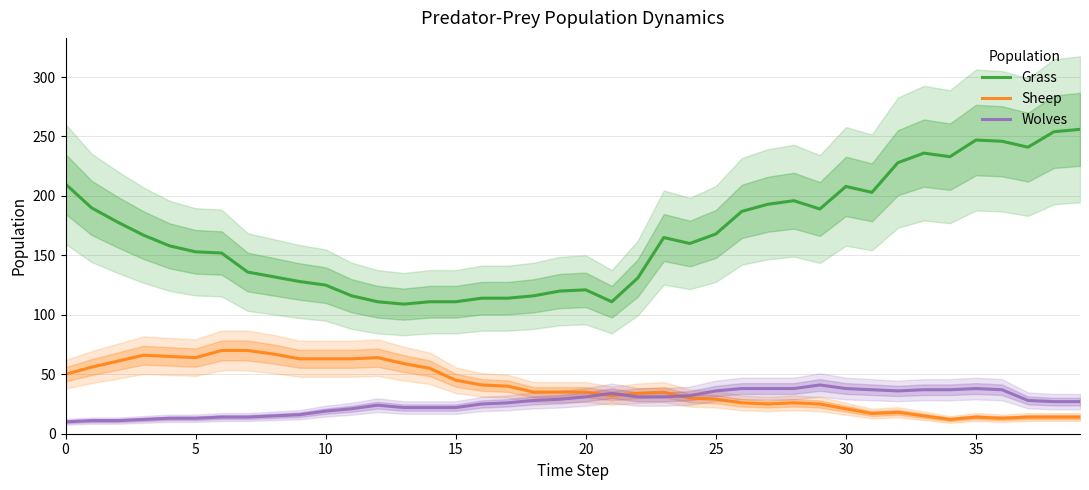

Does the chart display data point markers on the line(s)?

No